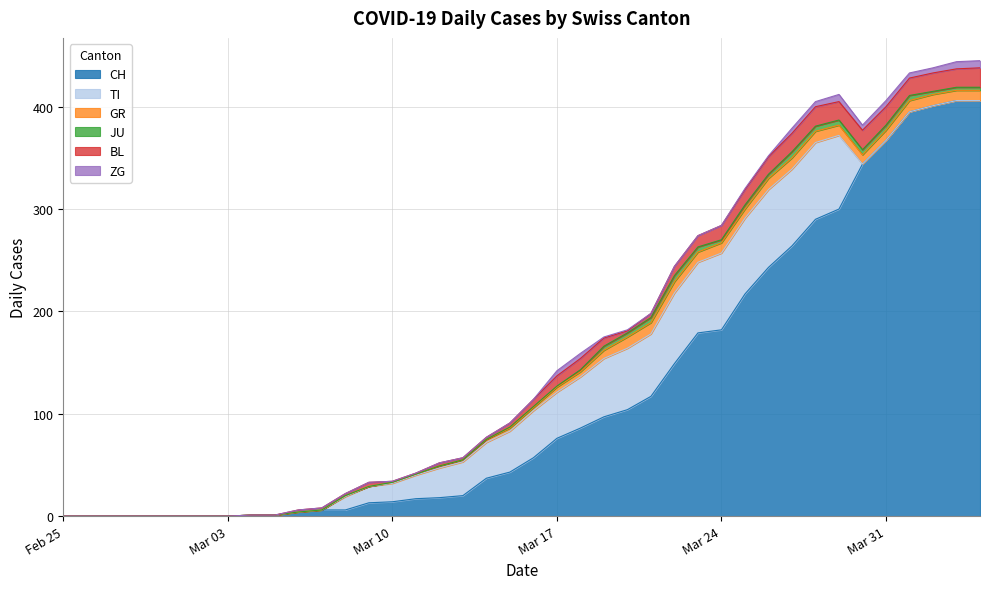

Does the chart have visible grid lines?

Yes